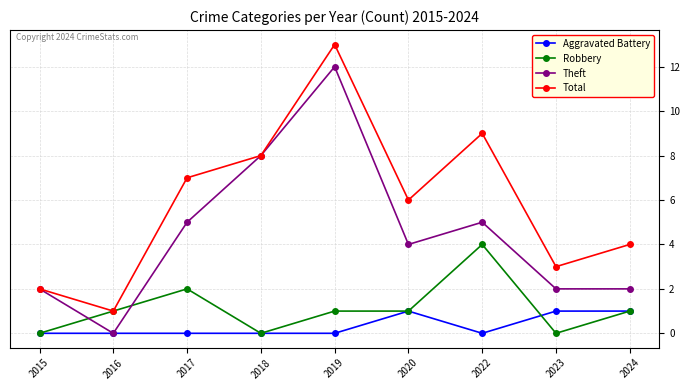

In Theft, how many points are higher than both neighbors (excluding endpoints)?

2